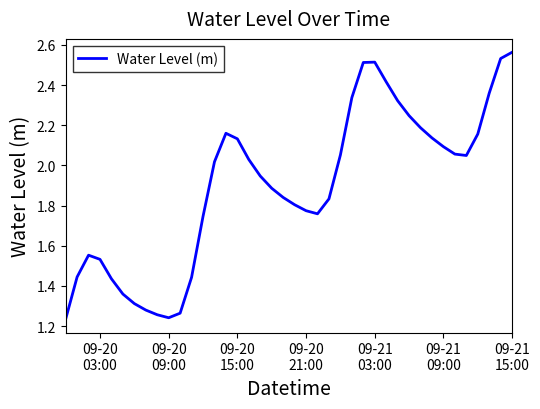

Reading left to right, what are all the values shown in this chart?

1.2	1.4	1.6	1.5	1.4	1.4	1.3	1.3	1.3	1.2	1.3	1.4	1.7	2.0	2.2	2.1	2.0	1.9	1.9	1.8	1.8	1.8	1.8	1.8	2.1	2.3	2.5	2.5	2.4	2.3	2.2	2.2	2.1	2.1	2.1	2.0	2.2	2.4	2.5	2.6